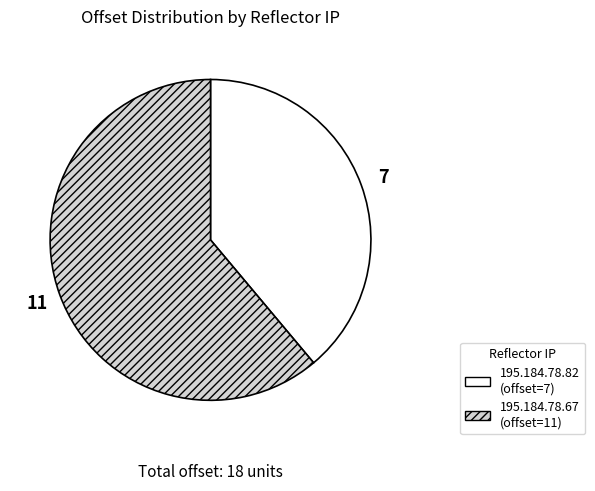

Is there any slice that represents more than half of the pie?

Yes